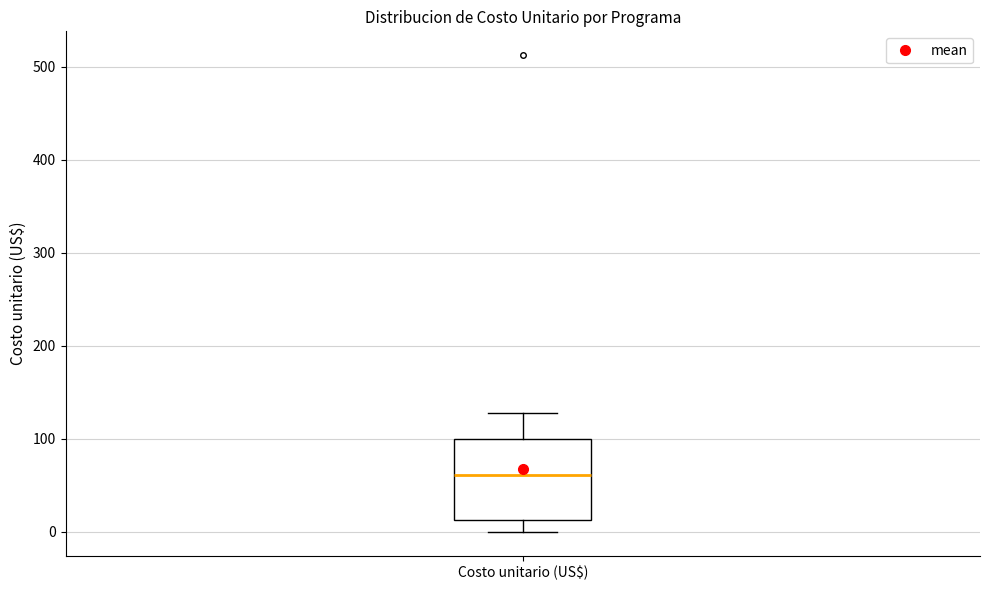

Transcribe this box plot: give where the median line is, the range the box spans, and where the two whiskers end, as read against the y-axis. The values are not printed on the chart, so give them approximately, as read against the axis.

median 60, box 10 to 100, whiskers 0 to 130